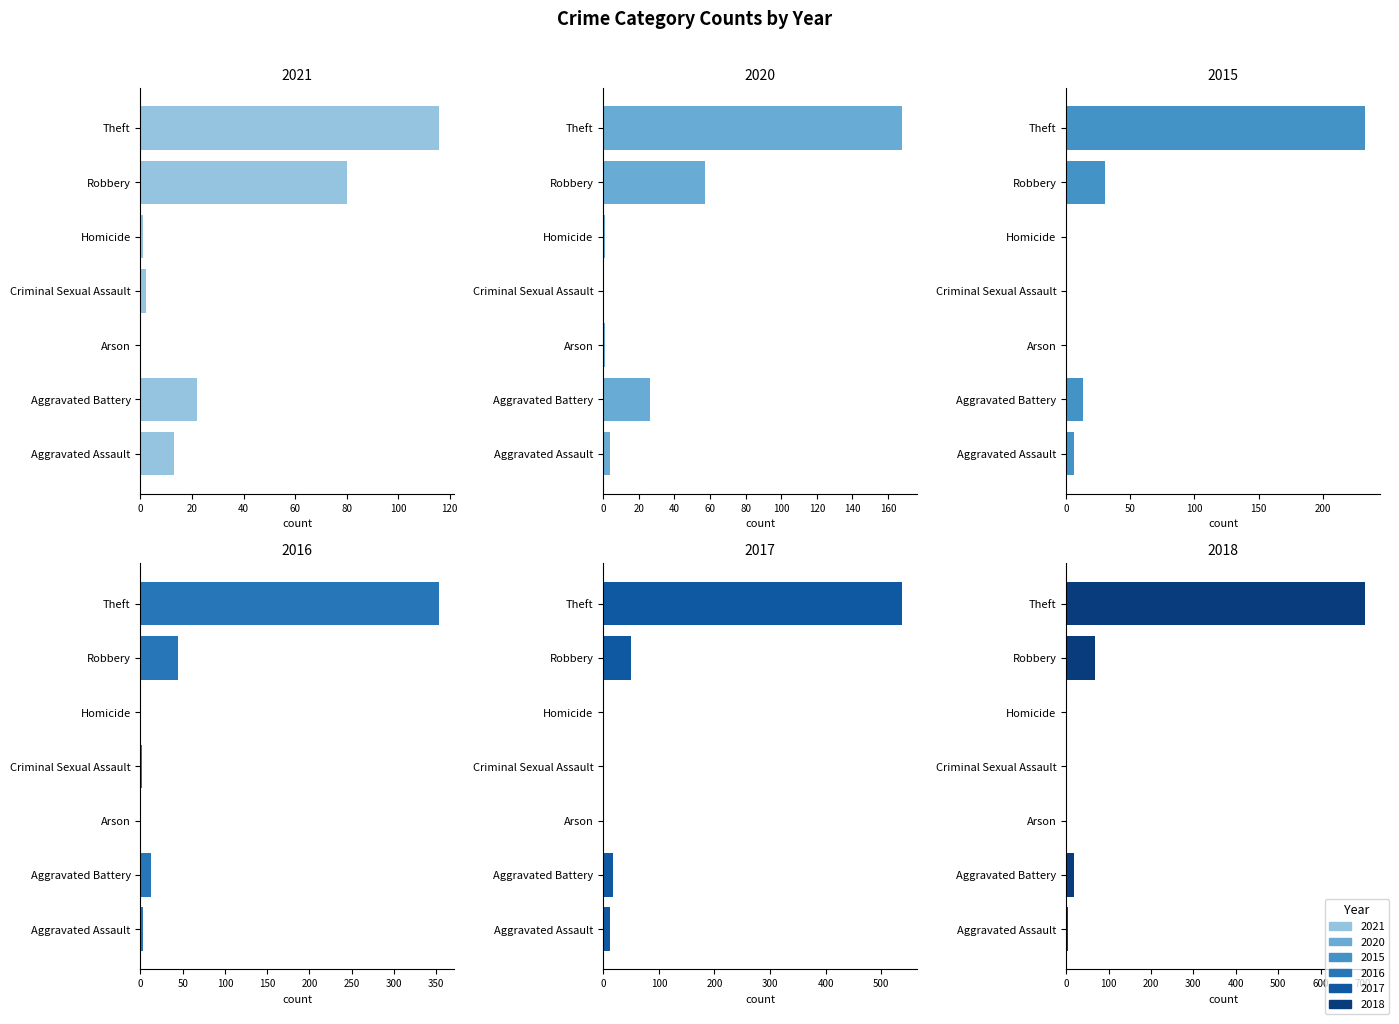

At which category is the sum across all series the highest?

Theft